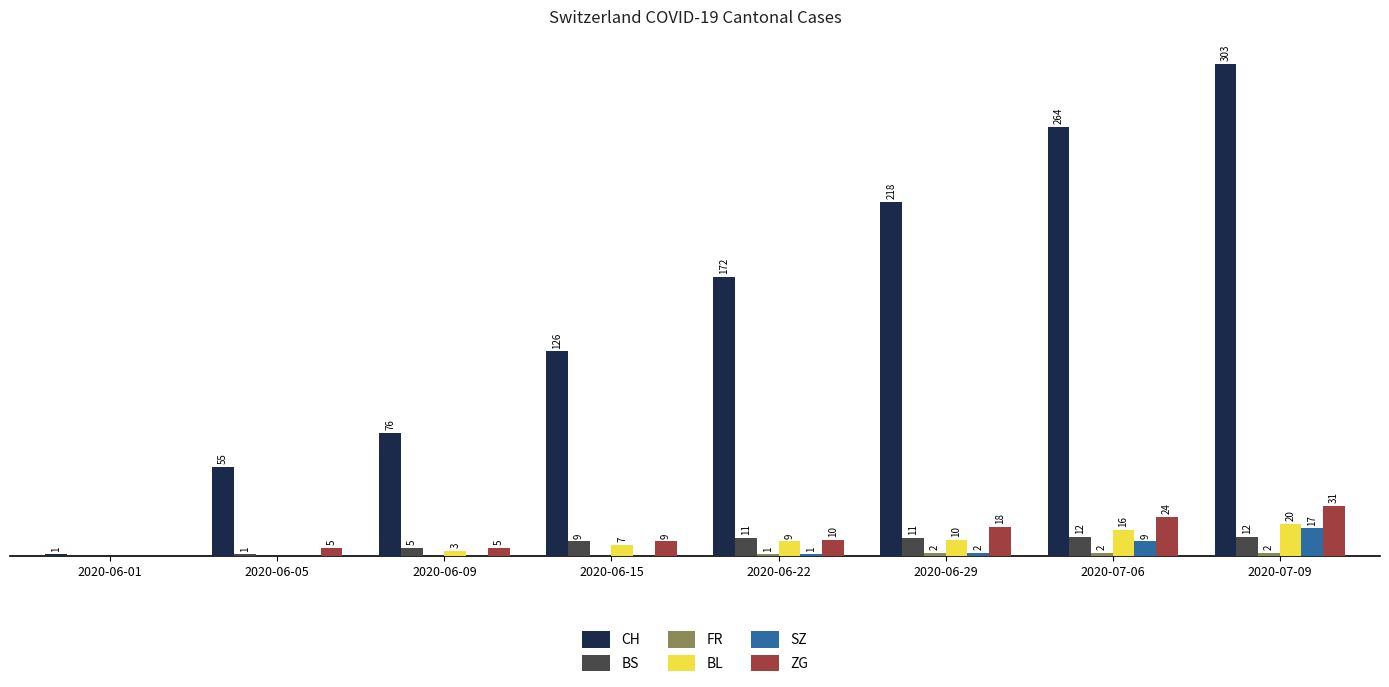

Which series has the largest total across all categories?

CH